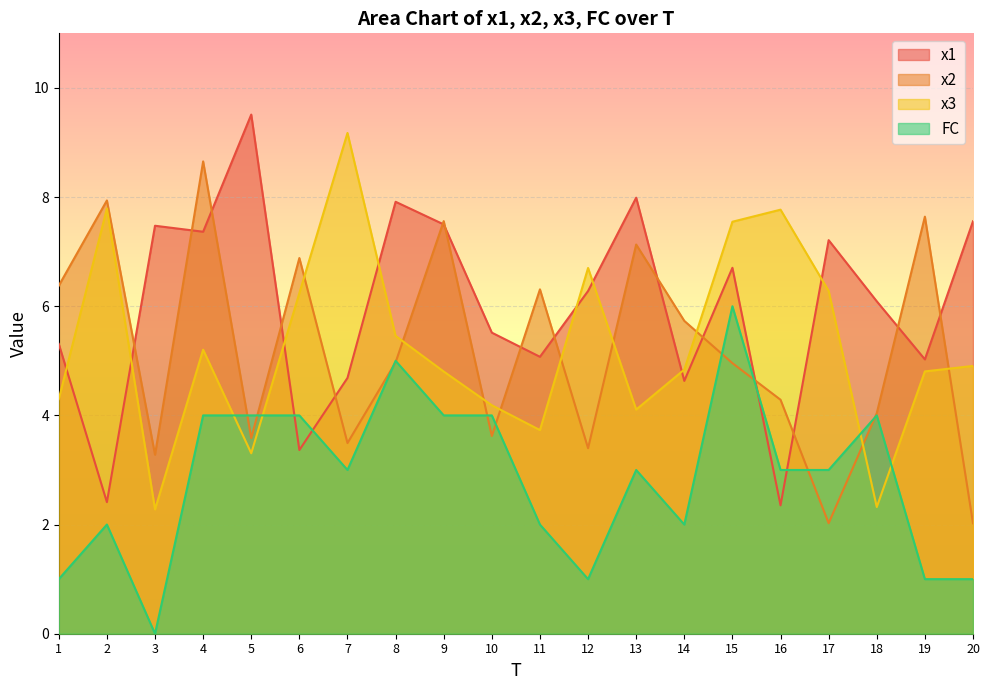

The value of x3 at 12 is 6.7. True or false?

True